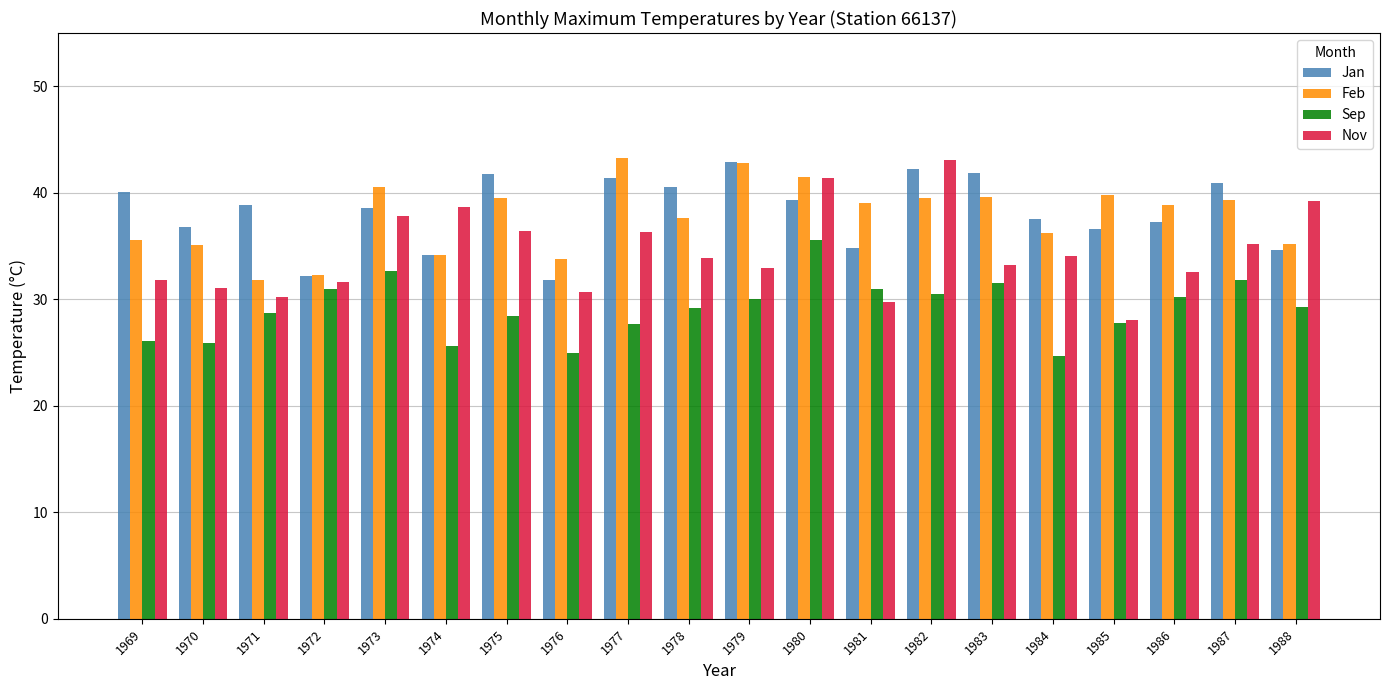

At 1973, list the series in order from largest to smallest.

Feb, Jan, Nov, Sep